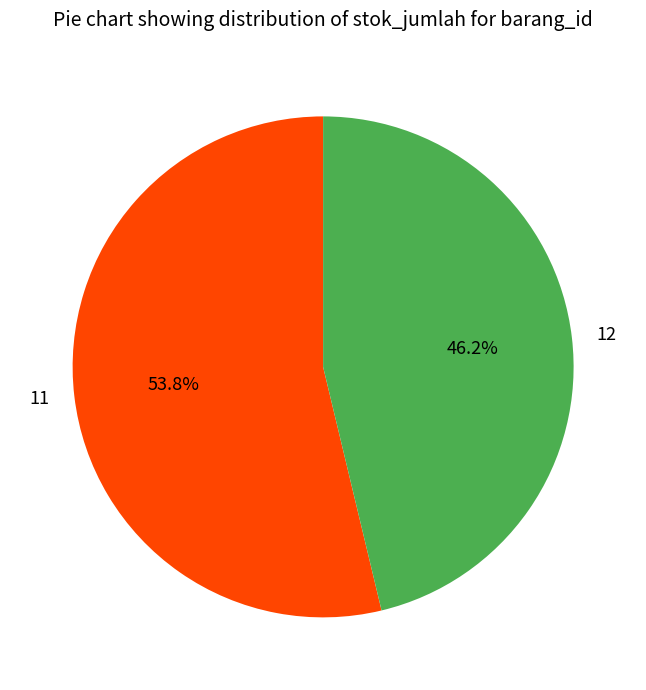

How many segments does this pie chart have?

2